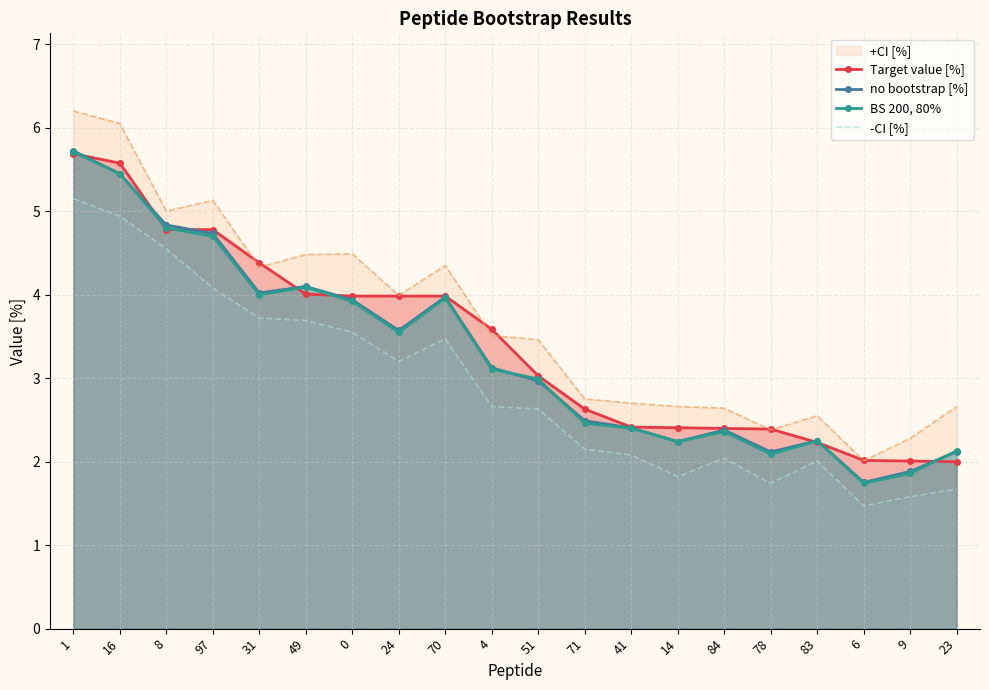

Which category has the highest value across all series?

1